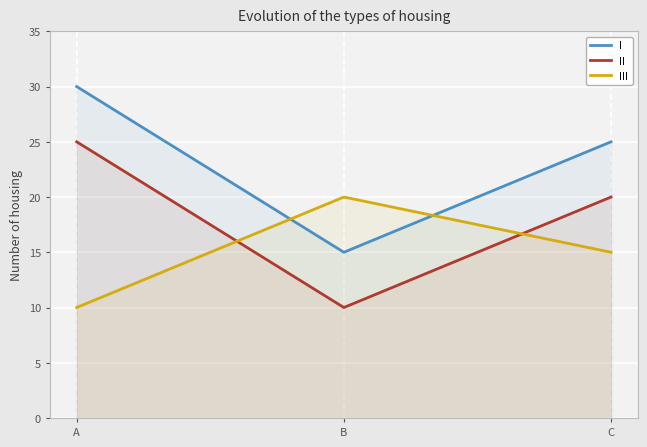

True or false: I has a value of 30 at A.

True